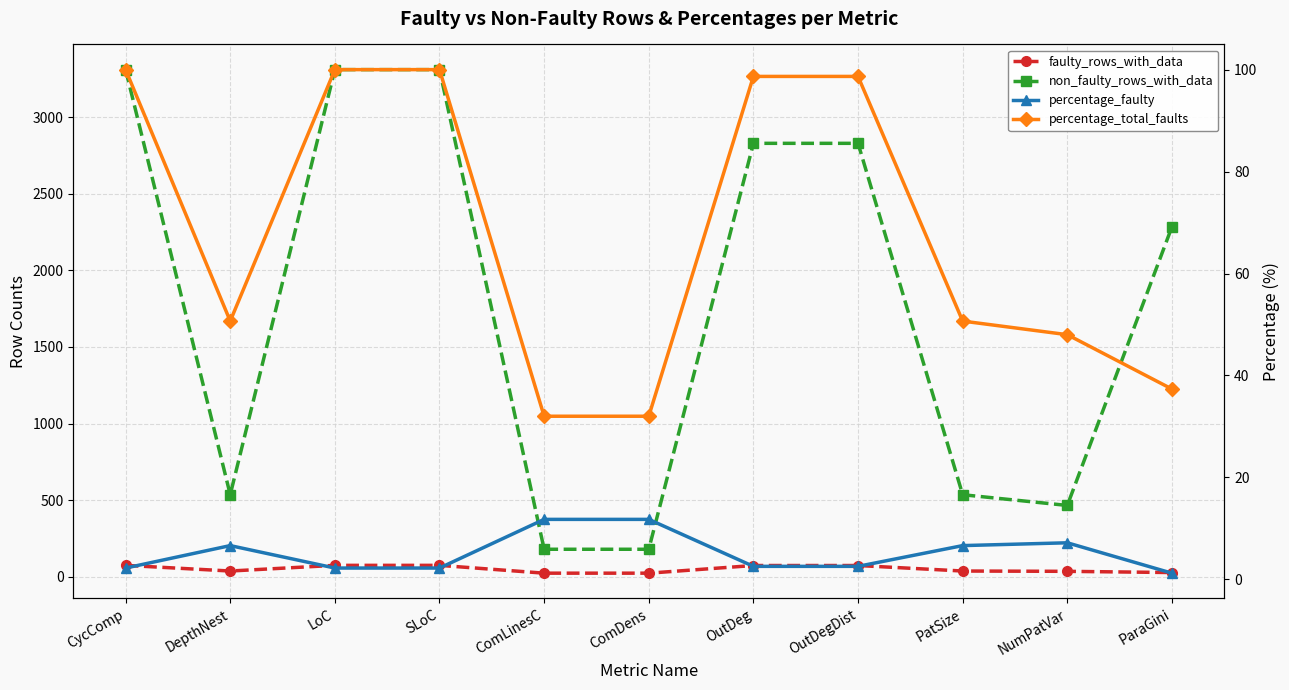

True or false: faulty_rows_with_data and percentage_total_faults cross at least once.

False